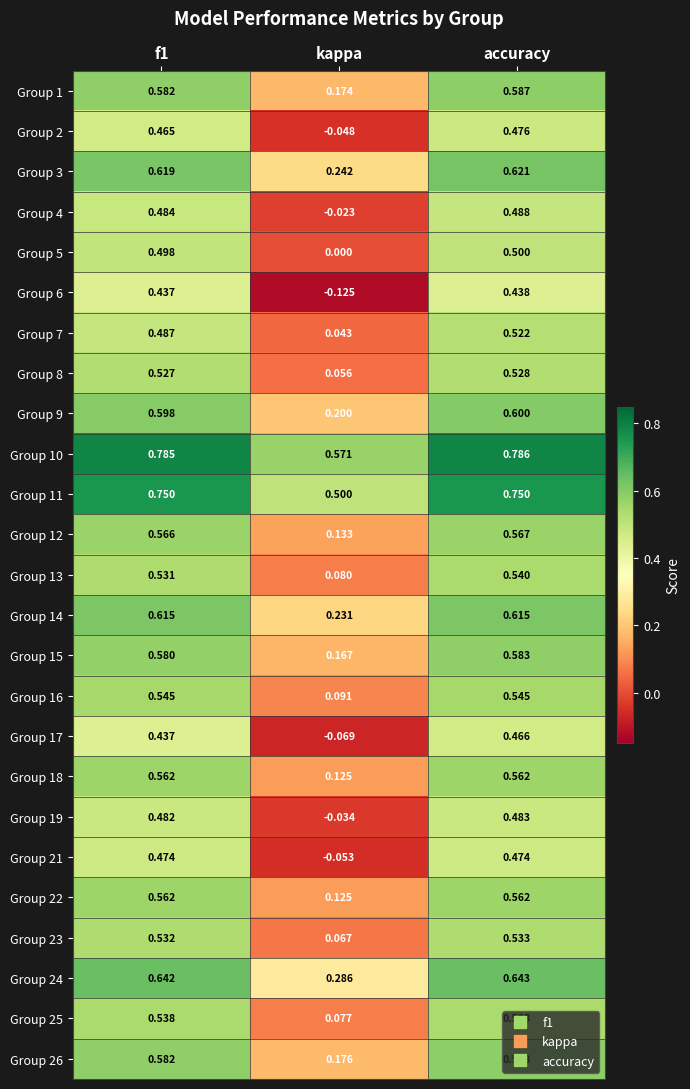

At which label does Group 4 reach its peak?

accuracy